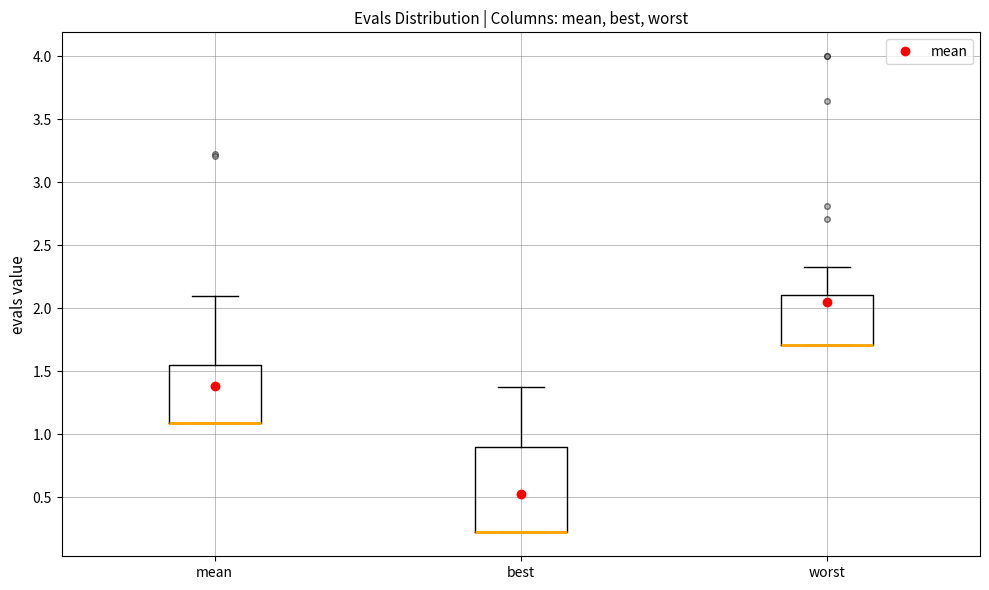

Comparing the boxes themselves (not the whiskers), which one is the tallest?

best